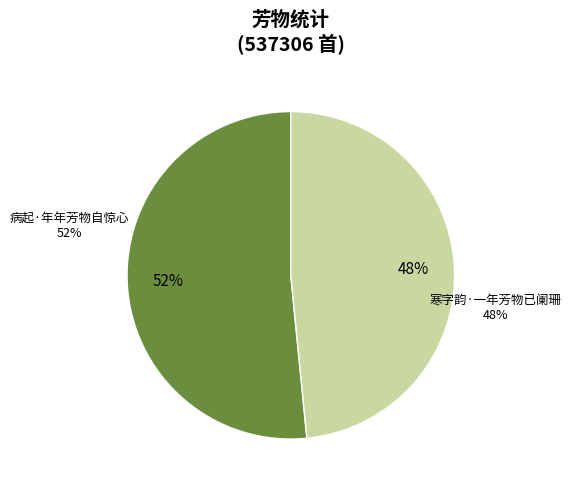

To the nearest percent, what is the combined percentage of 病起·年年芳物自惊心 and 寒字韵·一年芳物已阑珊?

100%